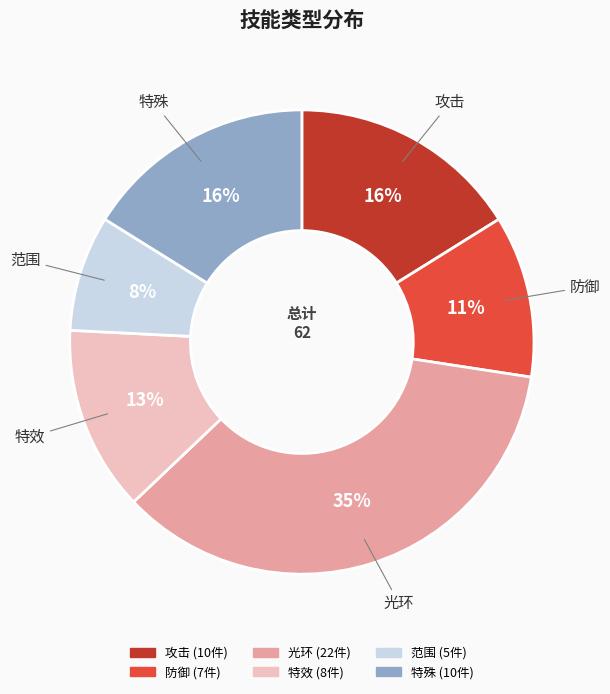

Is it true that 攻击 is 16% of the pie?

True